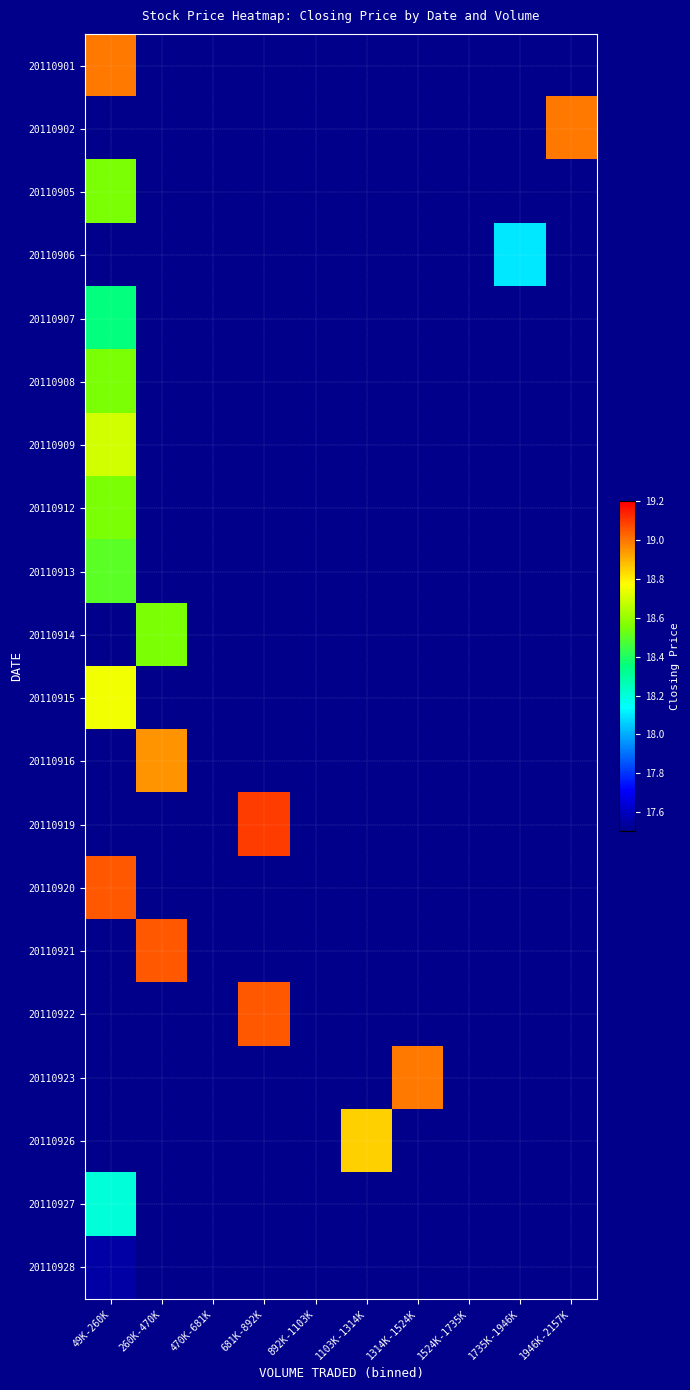

How many data points in 20110926 are above 18?

1